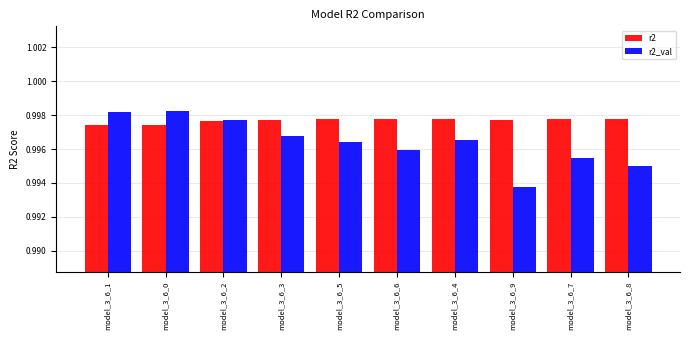

List the series in order of their overall mean, highest first.

r2, r2_val